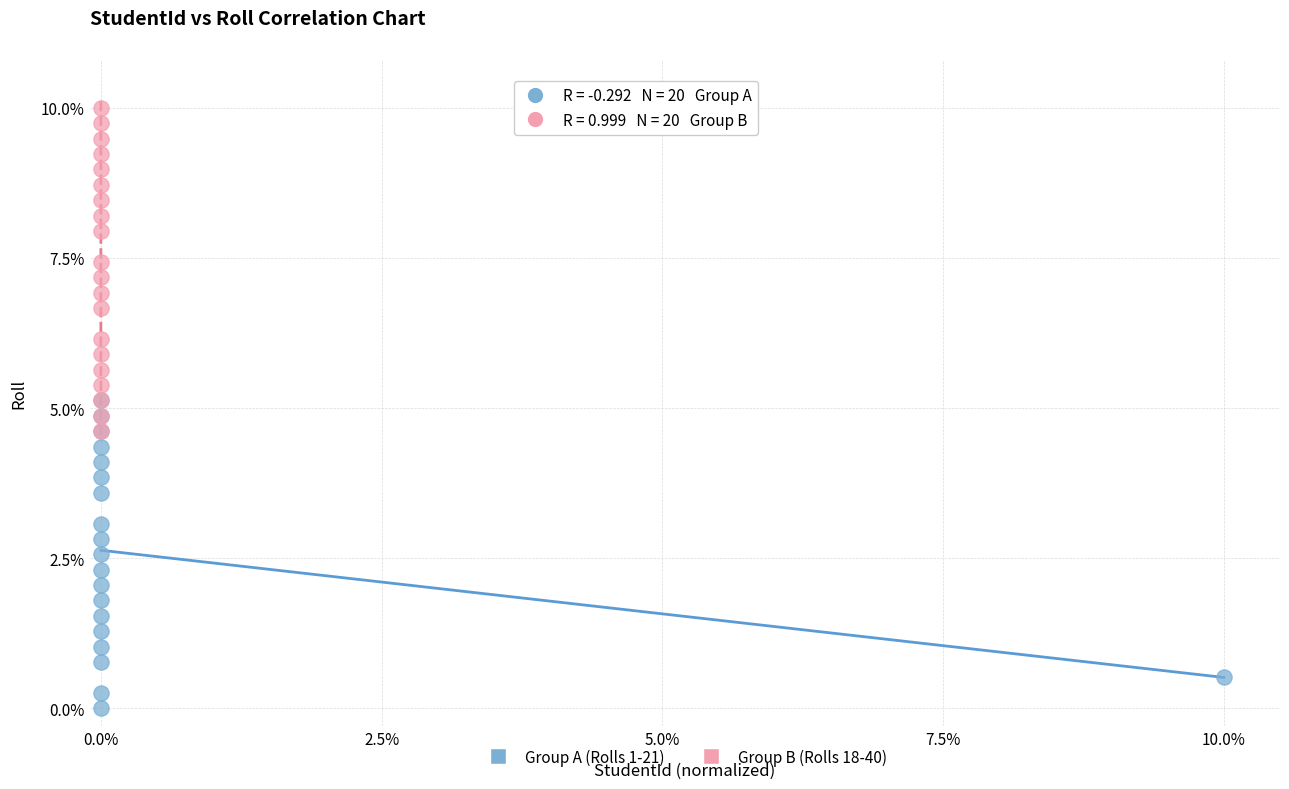

Which series reaches the minimum Y coordinate?

Group A (Rolls 1-21)